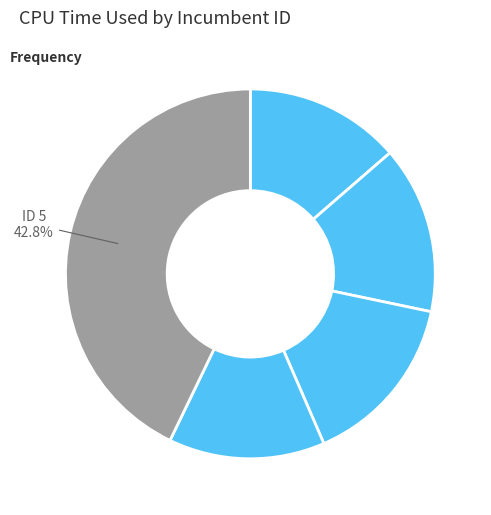

Is 2 the majority of the pie?

No